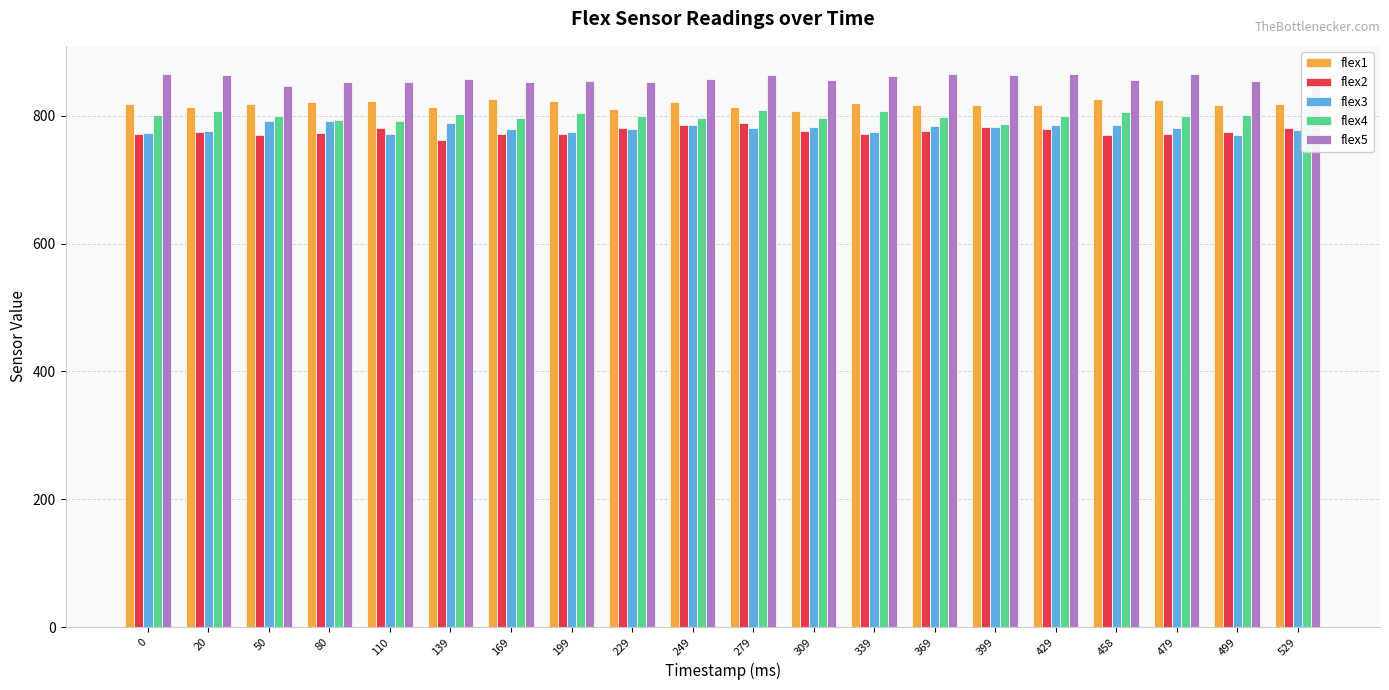

At which category does the chart reach its minimum across all series?

139